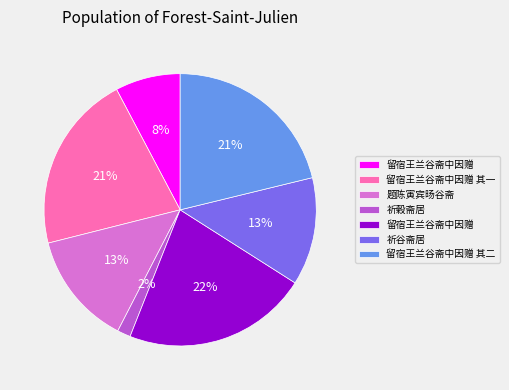

To the nearest percent, what is the difference between the largest and smallest slice percentages?

20%